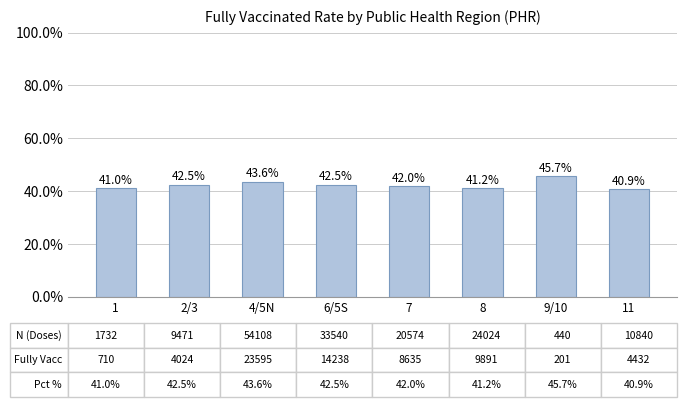

True or false: the data shows 65.9 at 11.

False